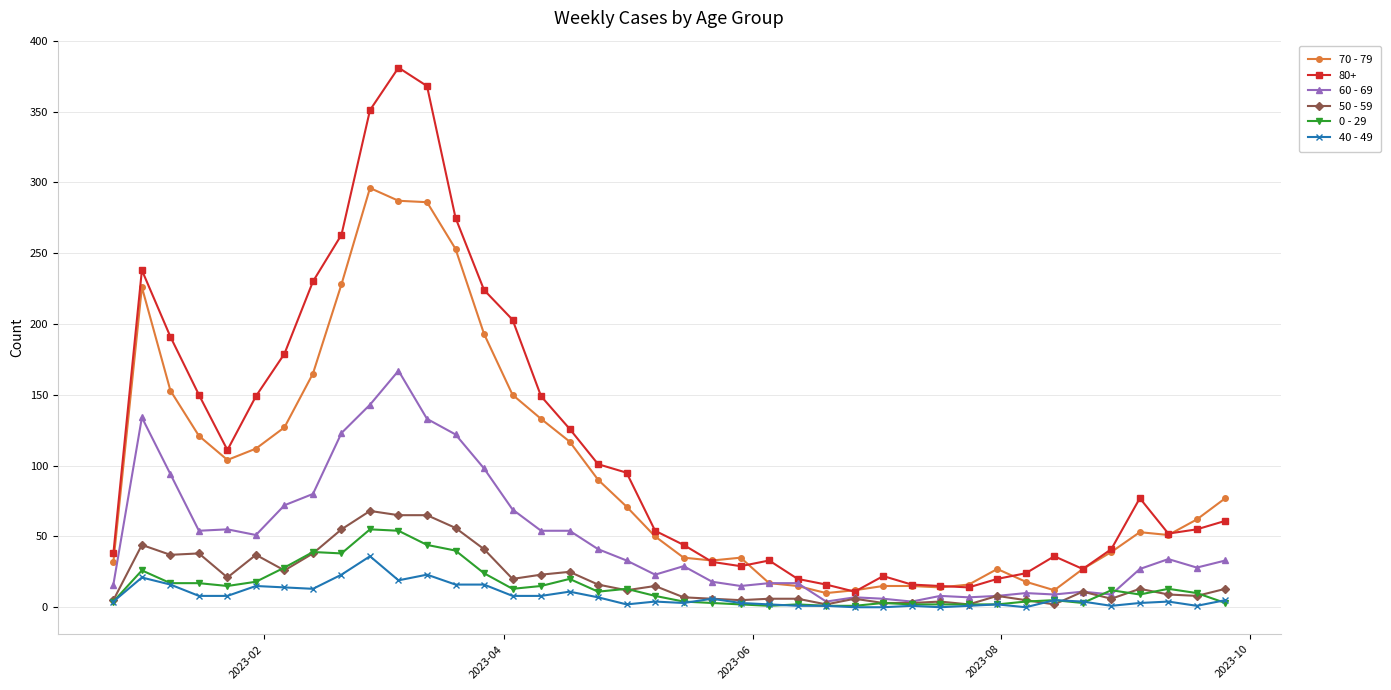

True or false: 80+ and 40 - 49 cross at least once.

False